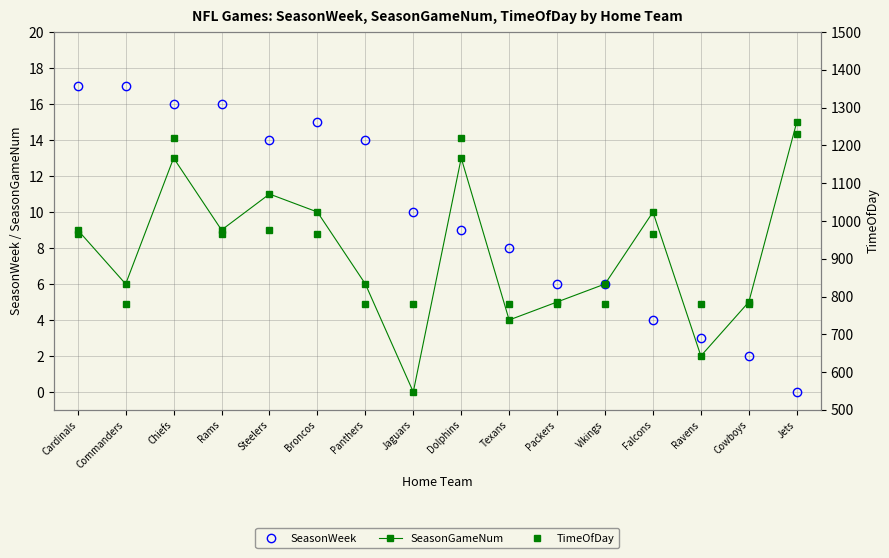

The value of SeasonGameNum at Falcons is 10. True or false?

True